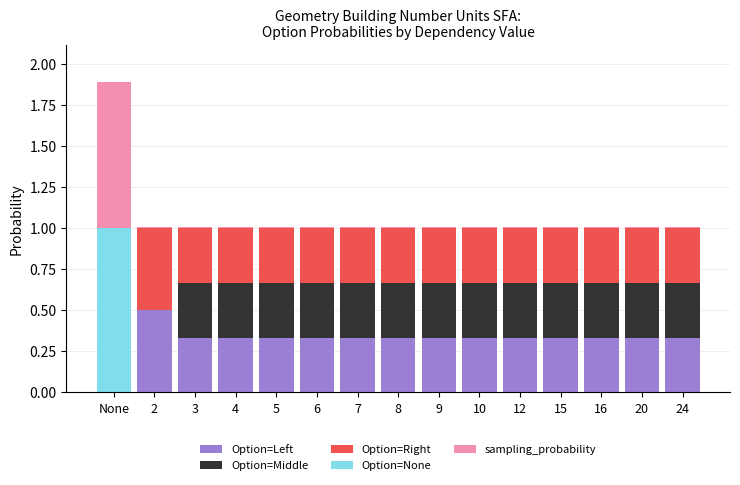

Are the bars grouped side by side (vs. stacked)?

No